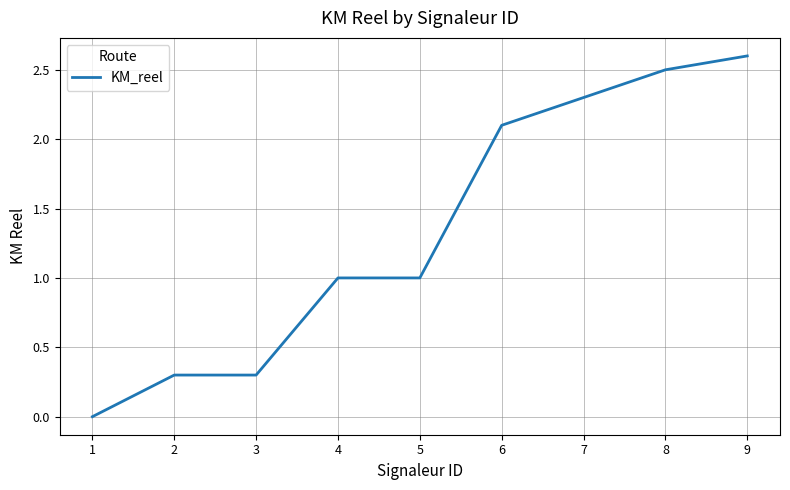

What is the difference between the maximum and second lowest values?

2.3